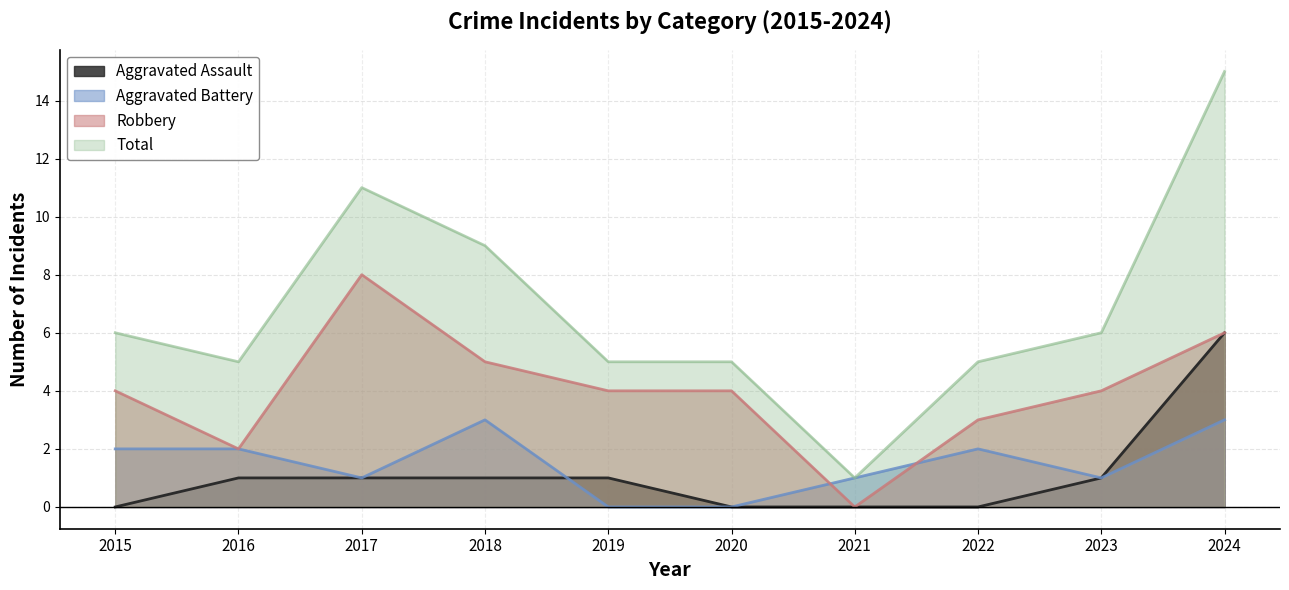

Does the chart display data point markers on the line(s)?

No